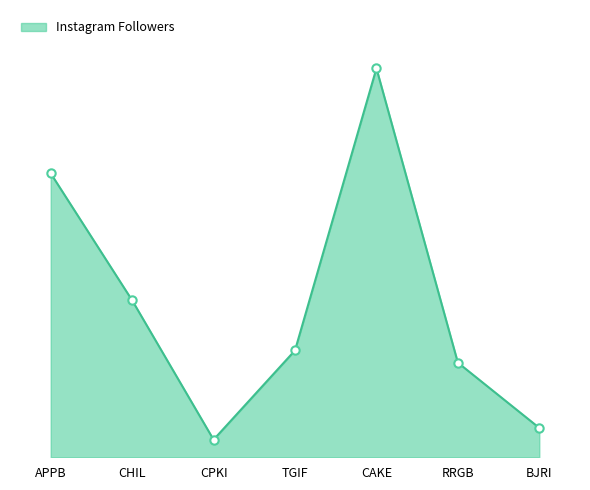

Is this an area chart (filled region under the line)?

Yes